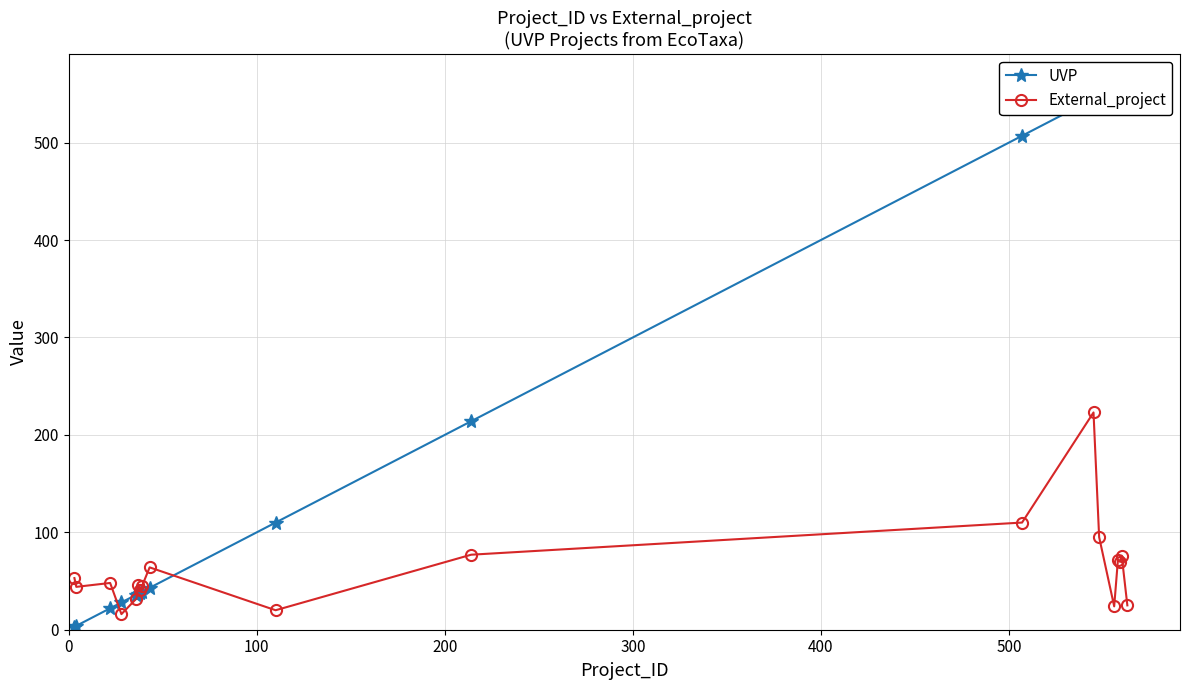

True or false: External_project has more than 2 interior local peaks.

True